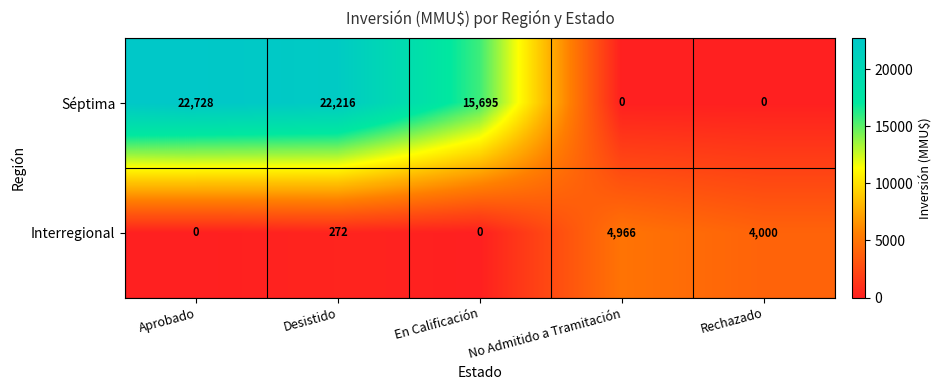

Which series has the largest total across all categories?

Séptima